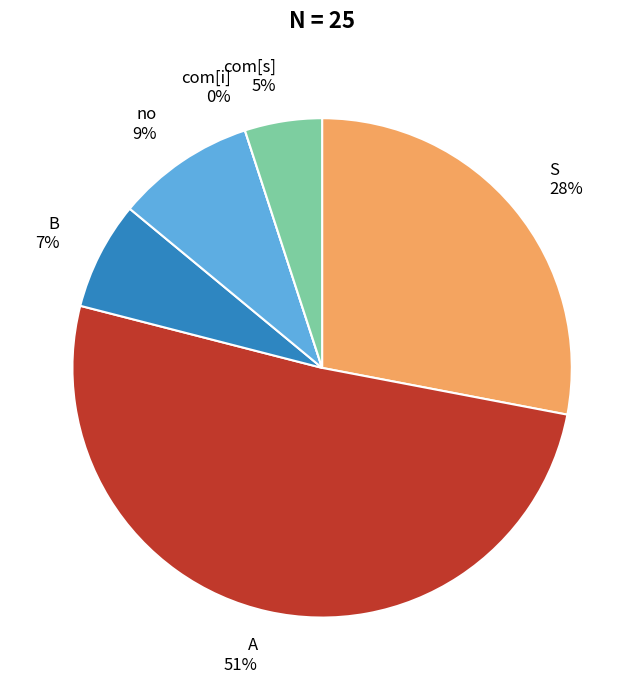

Count the number of slices in the pie.

6